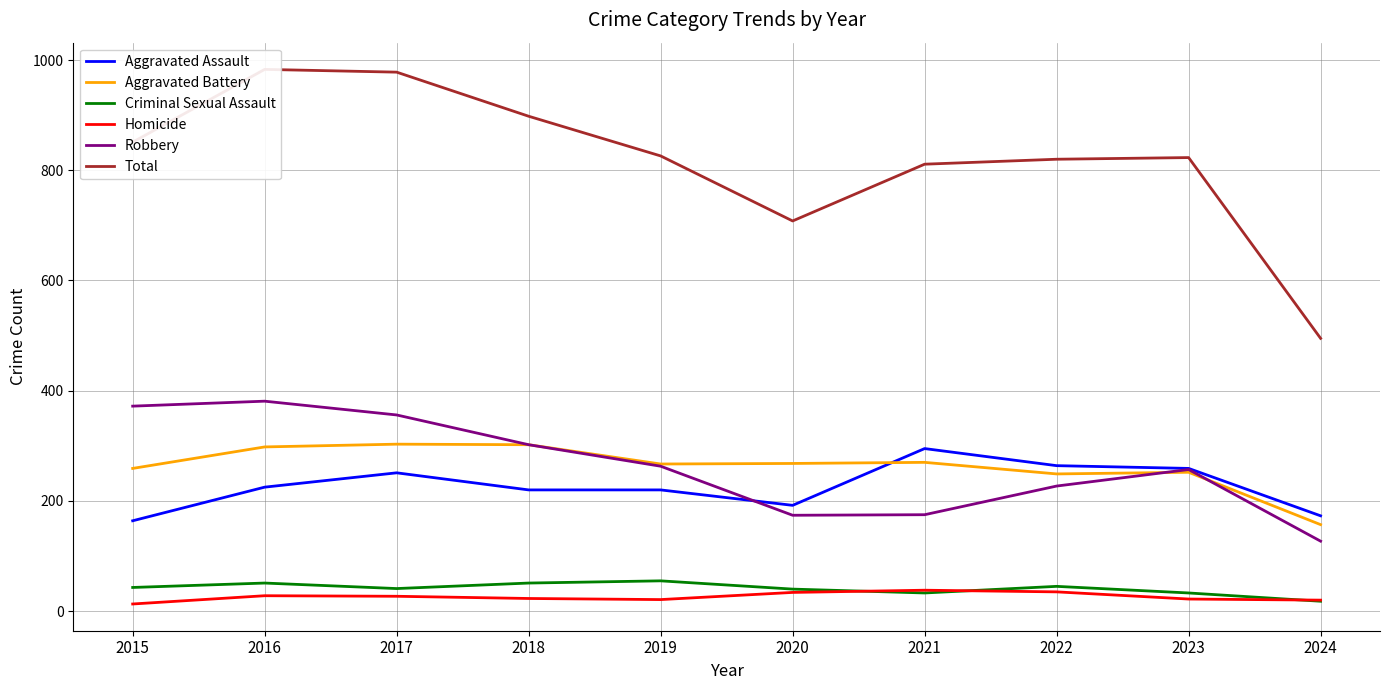

True or false: Aggravated Battery and Total intersect in this chart.

False